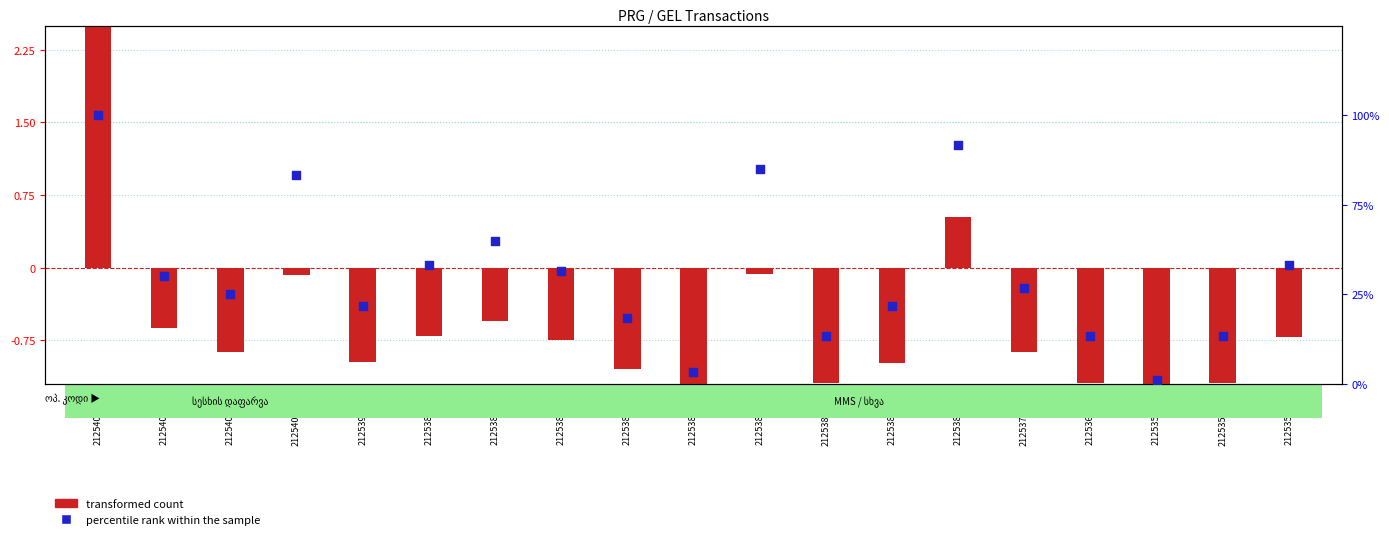

What are all the series names shown in the legend?

transformed count, percentile rank within the sample